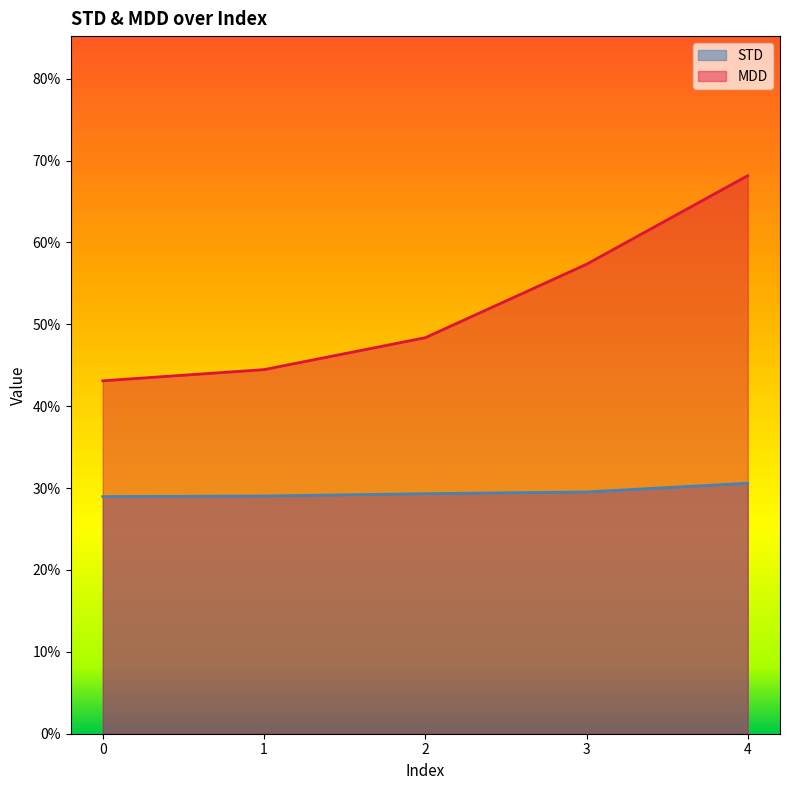

What is the sum of all STD values?

1.5